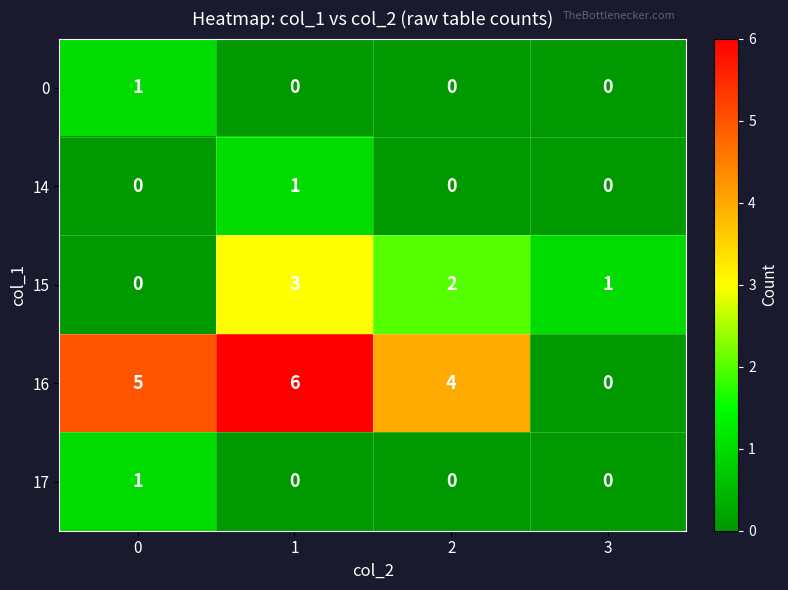

At which category is the sum across all series the highest?

1